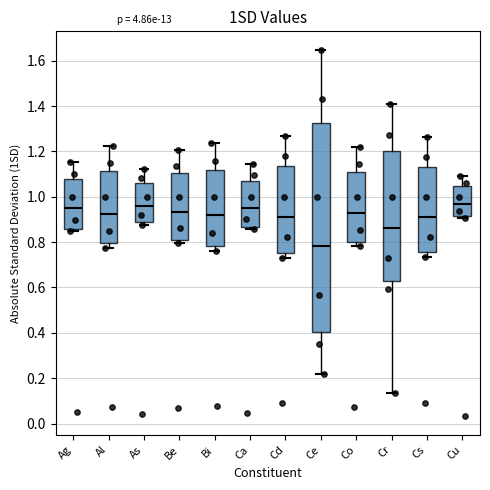

Which box has the lowest median line?

Ce